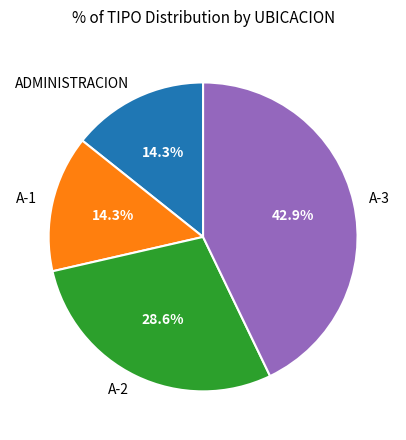

Count the number of slices in the pie.

4